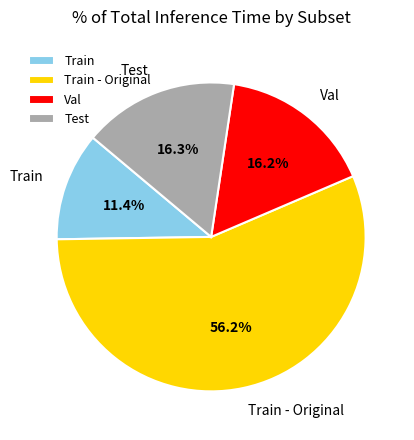

How much of the chart is everything except Test?

83.7%